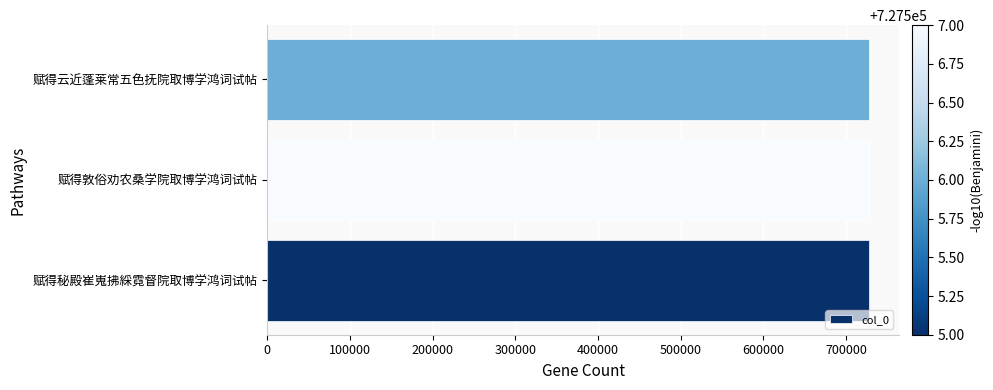

The value at 赋得云近蓬莱常五色抚院取博学鸿词试帖 is 727506. True or false?

True